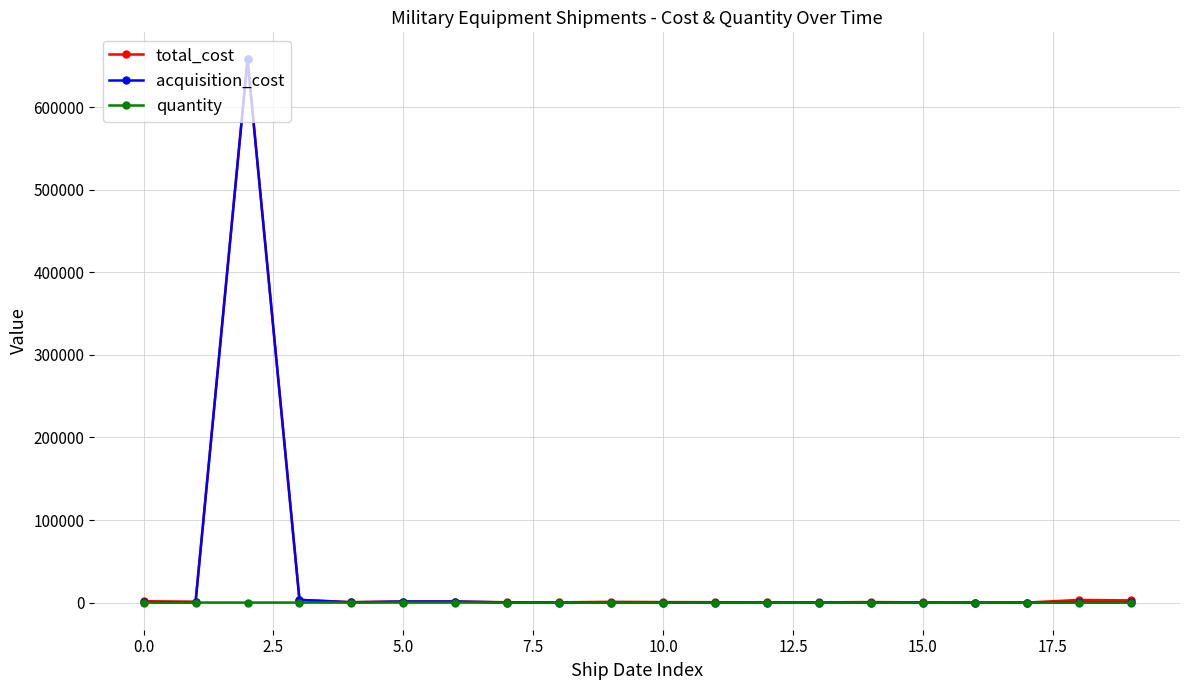

True or false: total_cost has more than 0 points higher than both neighbors.

True